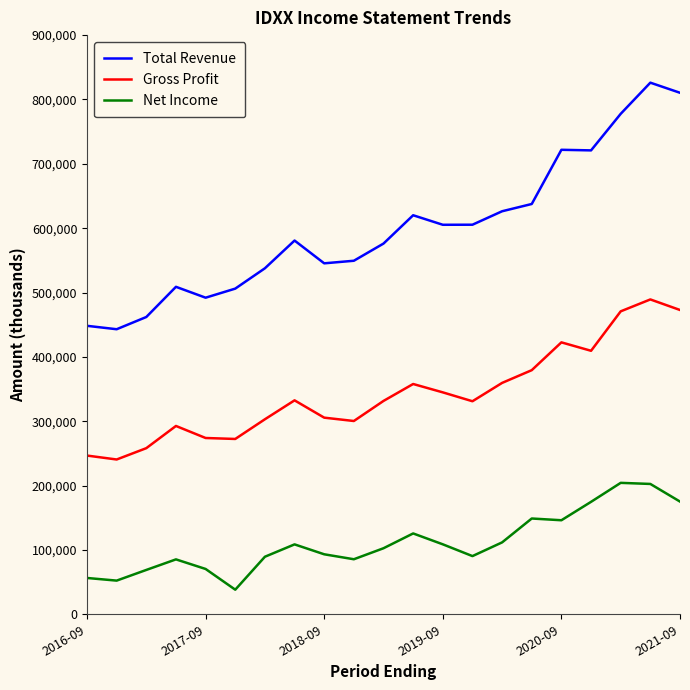

Which series has the largest range (max minus min)?

Total Revenue